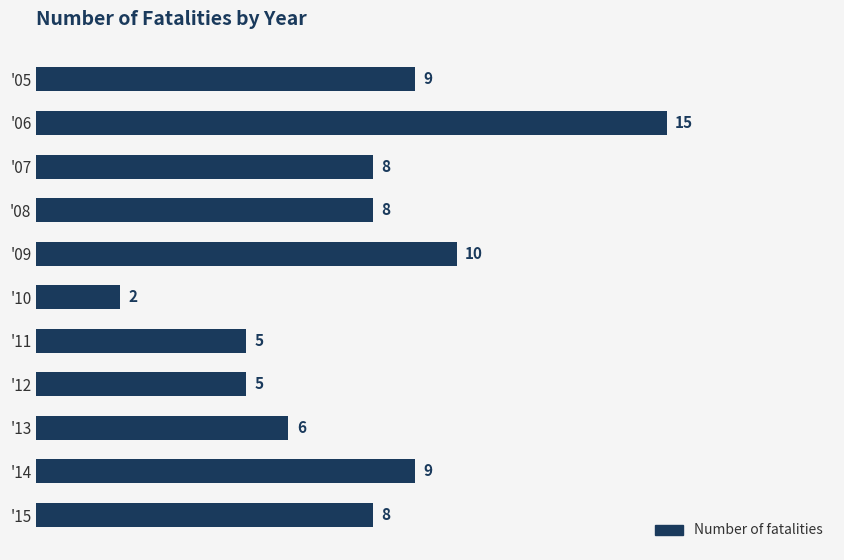

What is the value of the 1st bar from the top?

9